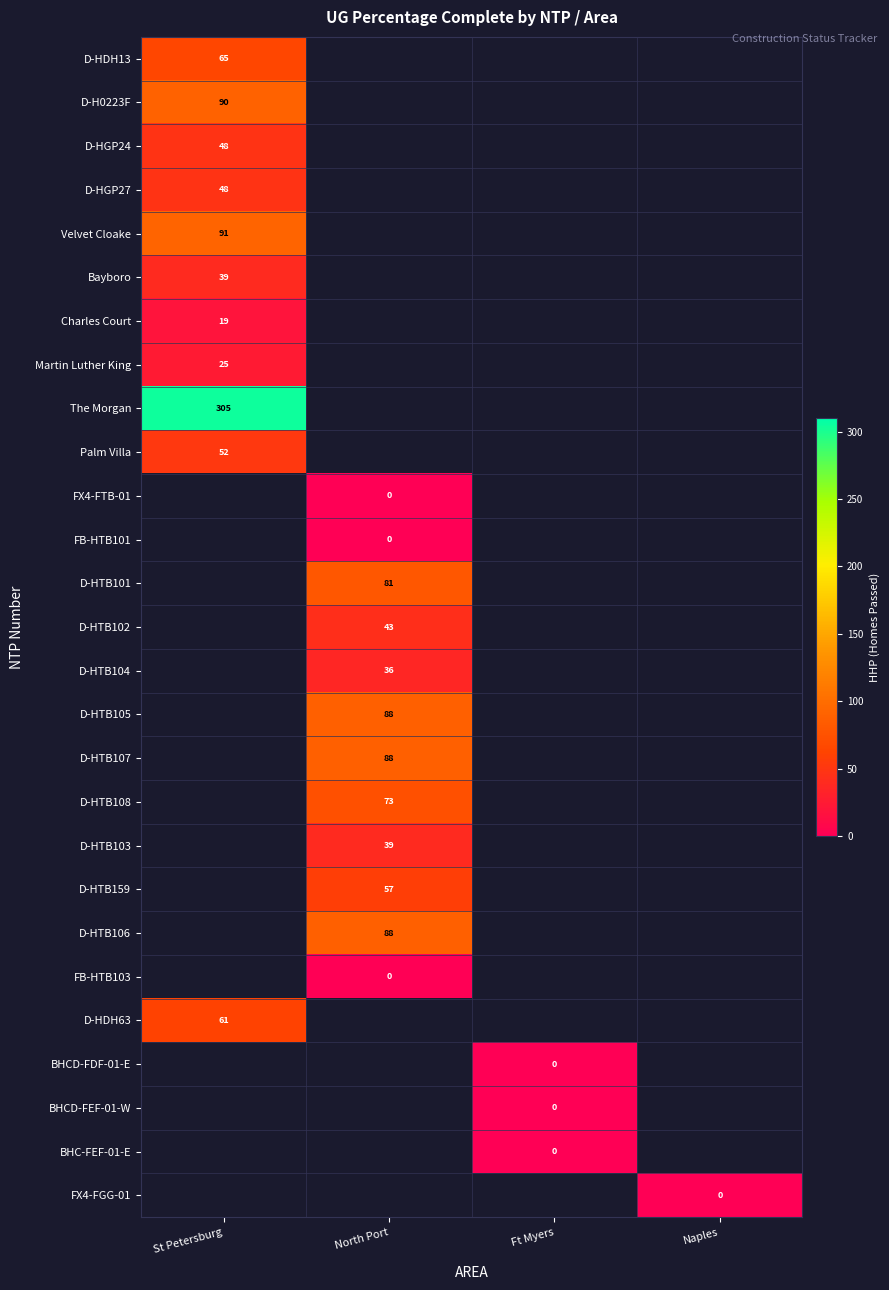

True or false: D-HTB102 has a value of 60 at North Port.

False